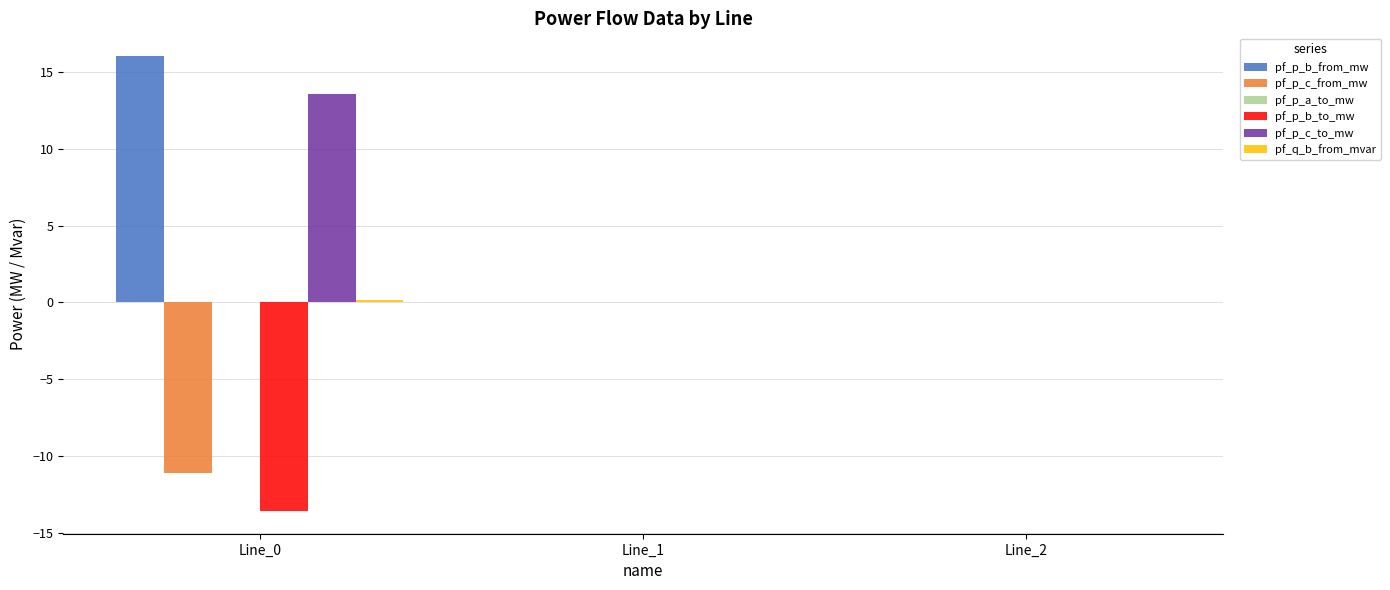

The pf_p_c_to_mw series shows 17.9 at Line_0. True or false?

False